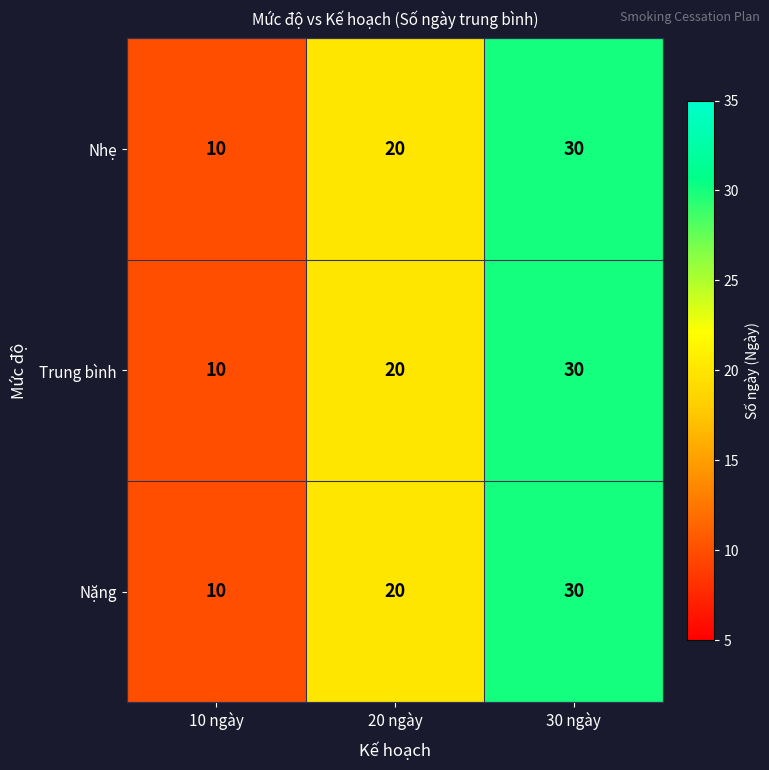

Is the value of Nặng at 20 ngày greater than the value of Trung bình at 10 ngày?

Yes